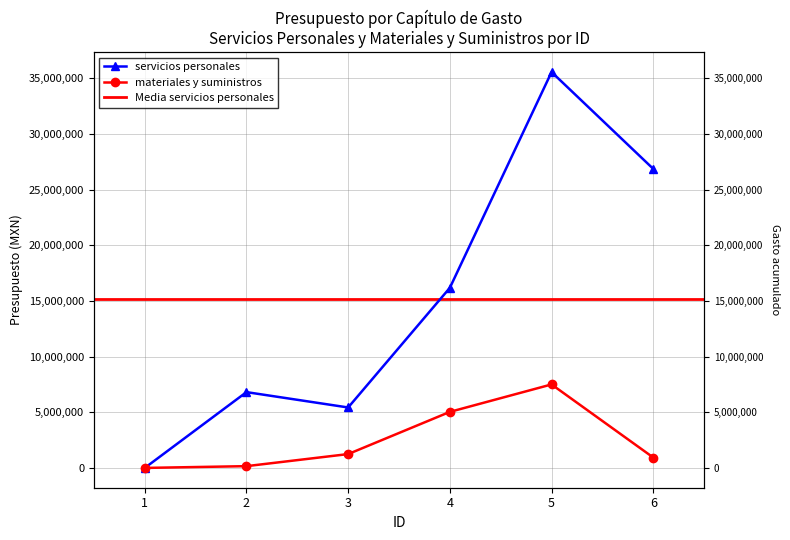

What is the total value across all series at 3?

6672350